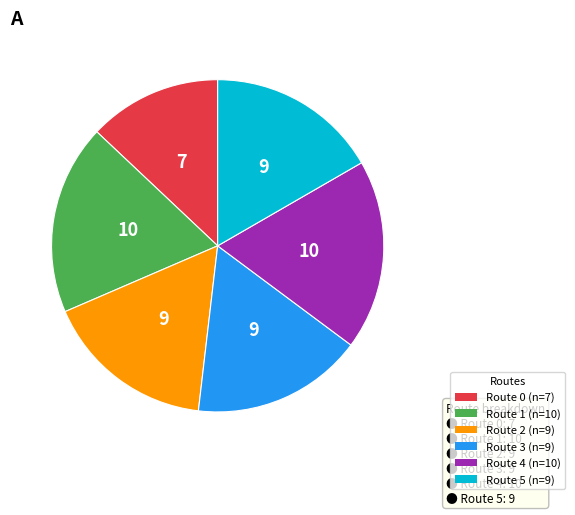

Which slice is the smallest?

Route 0